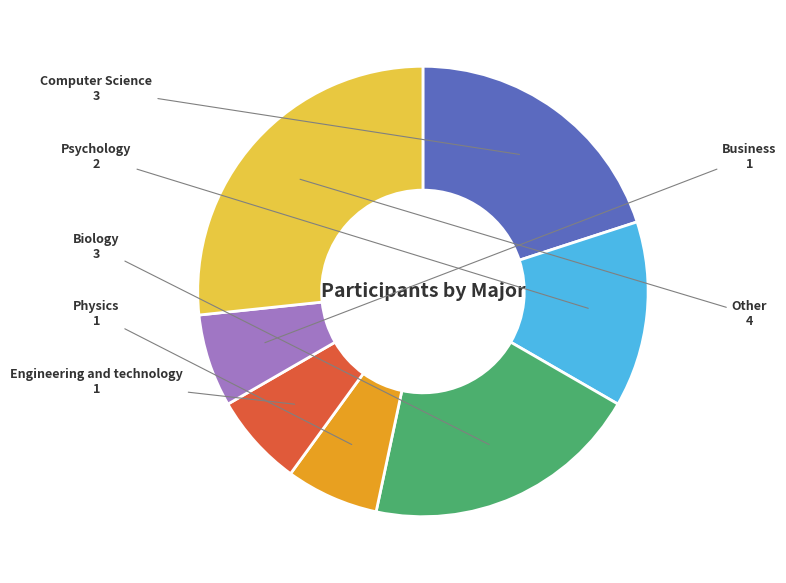

Count the number of slices in the pie.

7